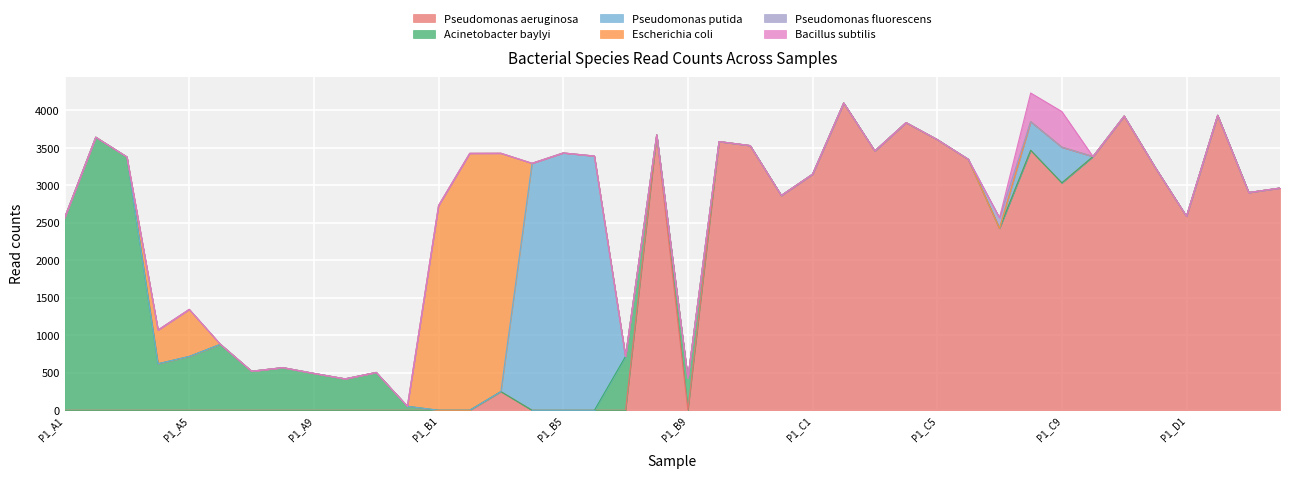

Between P1_A10 and P1_B3, which series saw the biggest shift?

Escherichia coli